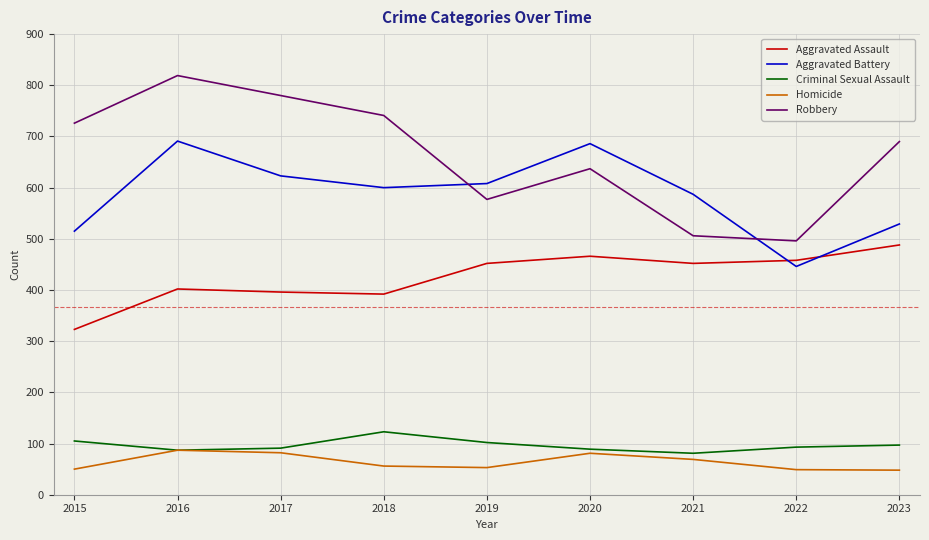

Is this an area chart (filled region under the line)?

No